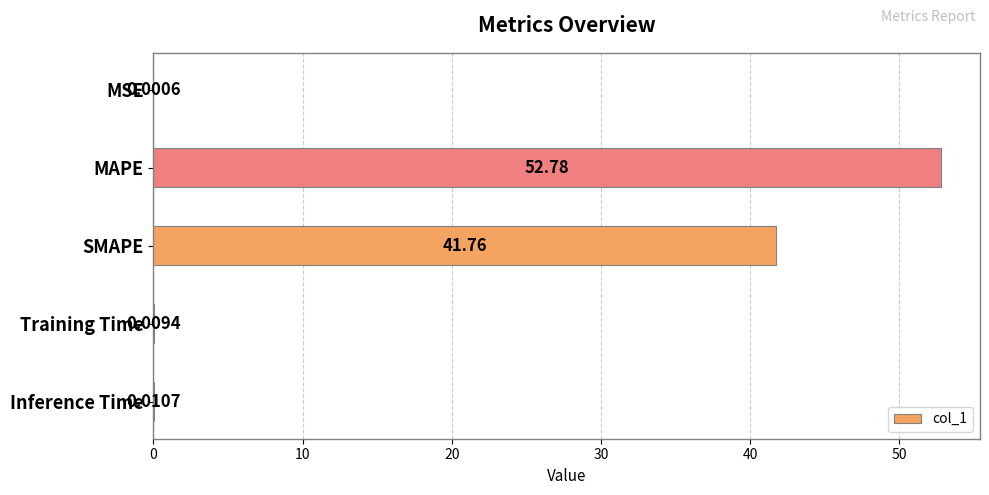

How many distinct data groups are displayed?

1